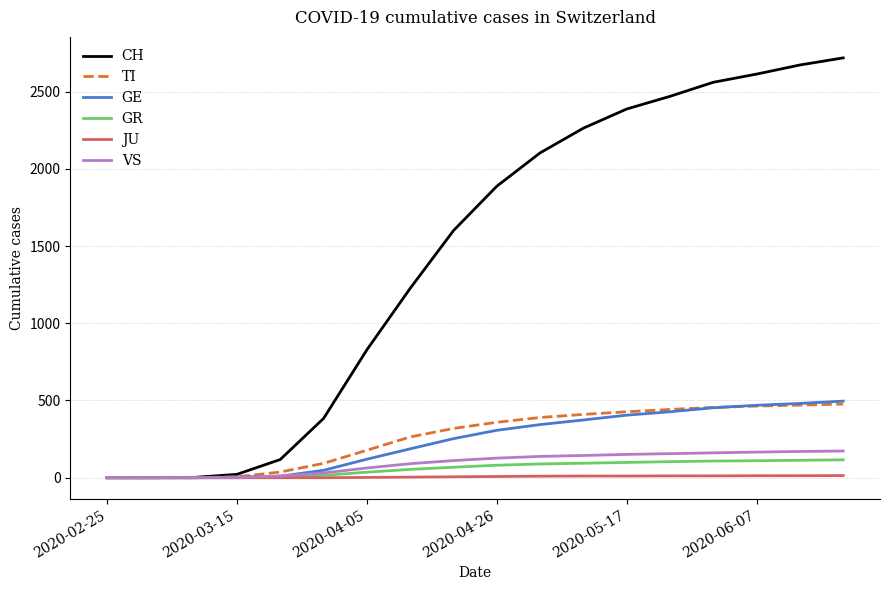

Which series has the widest spread of values?

CH